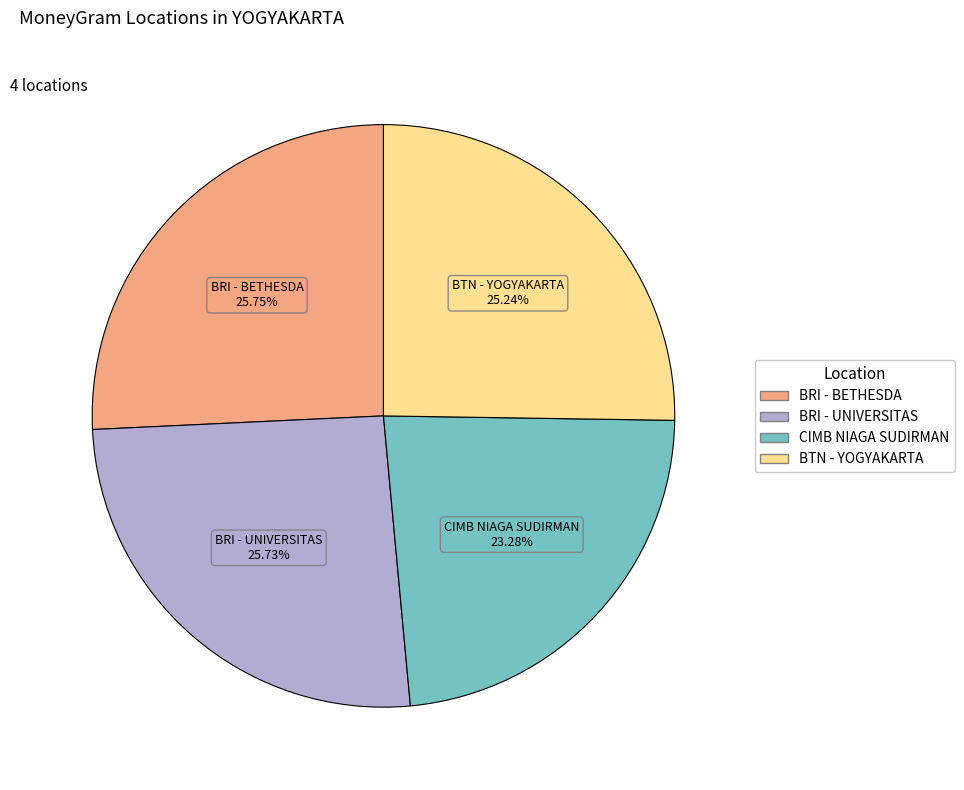

Does BRI - BETHESDA account for over 50% of the chart?

No